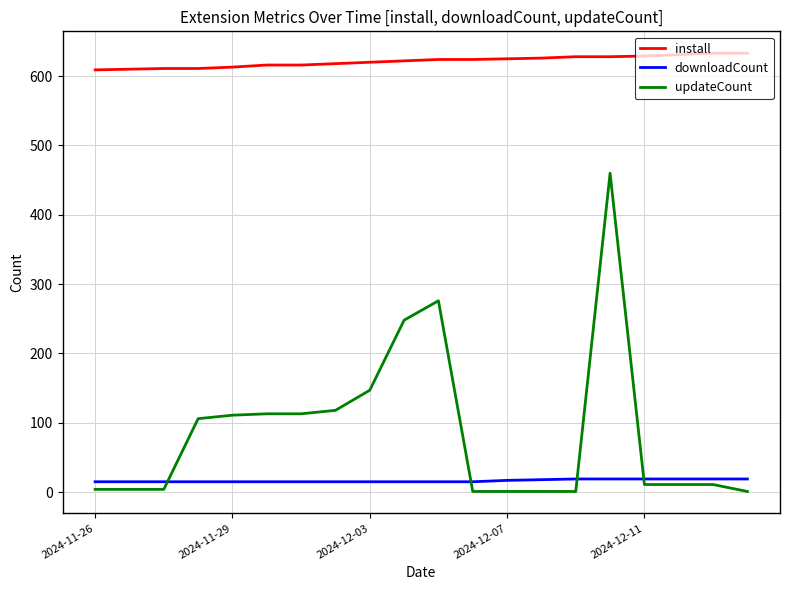

True or false: install and downloadCount cross at least once.

False